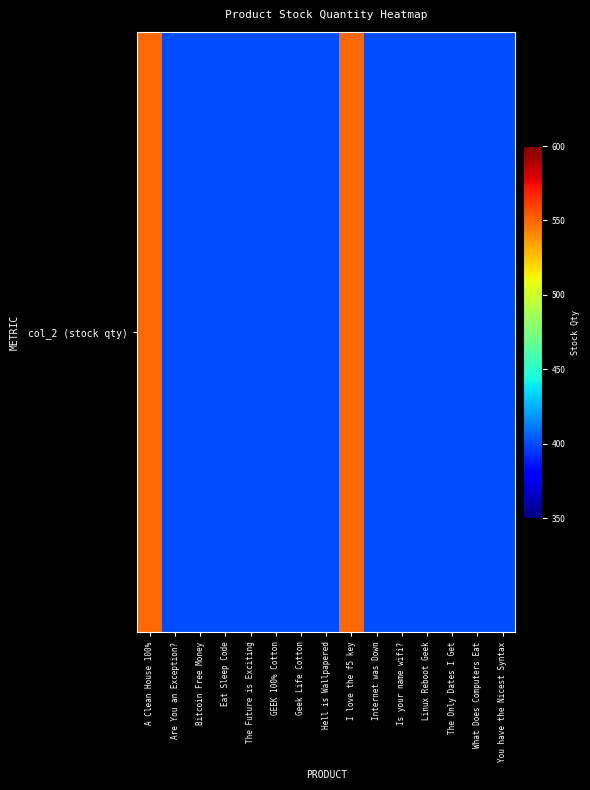

How many distinct data groups are displayed?

1